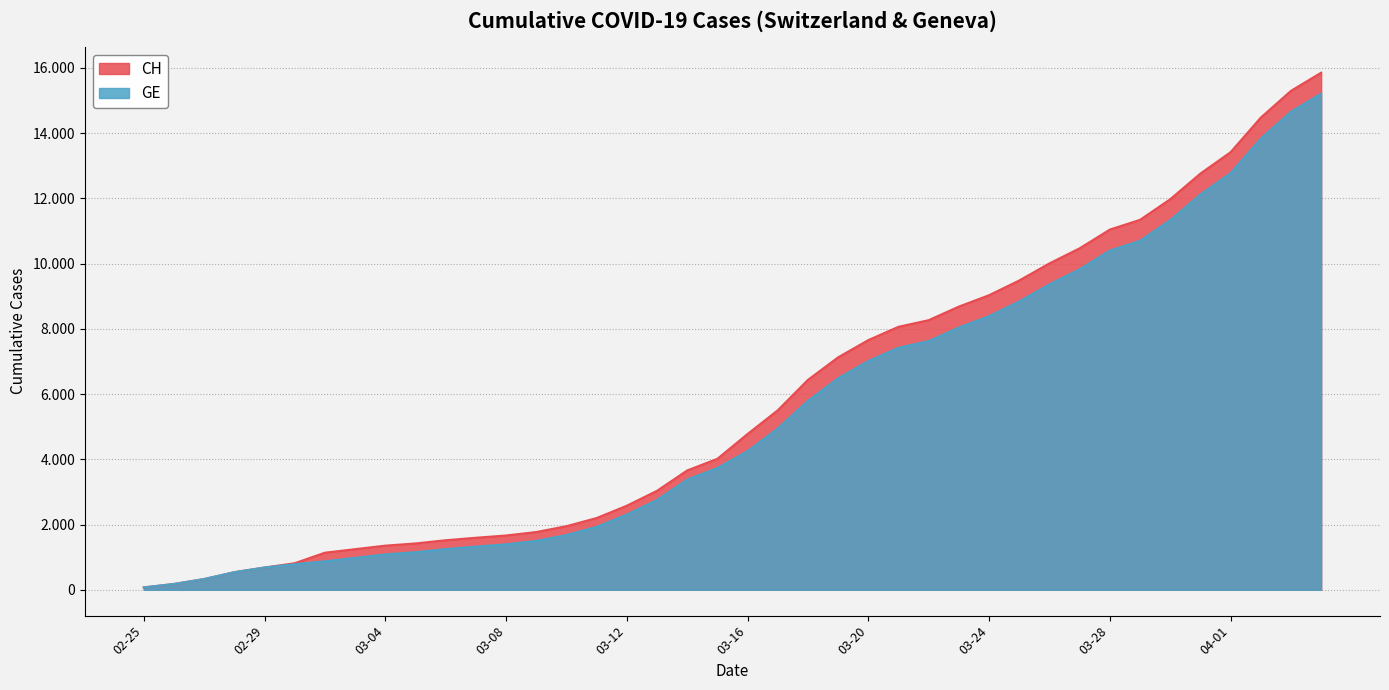

At how many categories does at least one series exceed 9470?

11